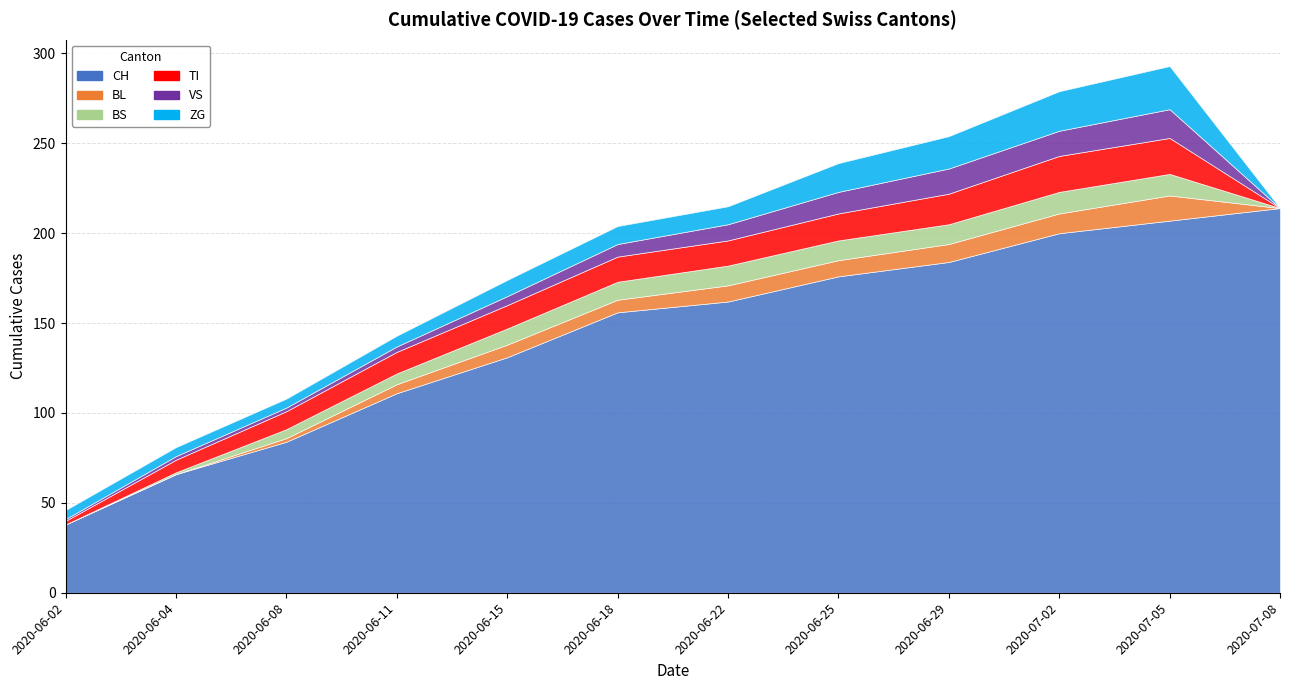

Which label corresponds to the smallest value in the chart?

2020-06-02